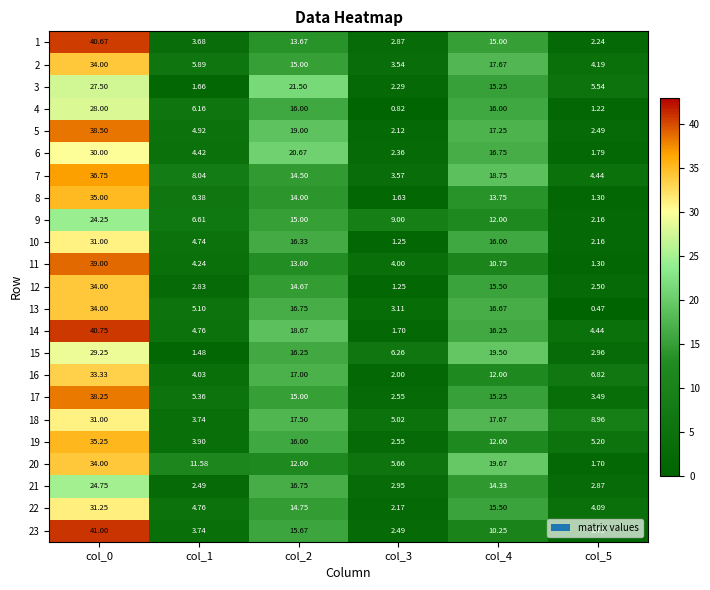

Count the number of data series in this chart.

23